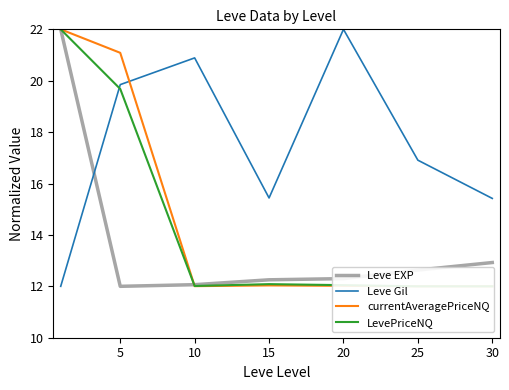

Is this an area chart (filled region under the line)?

No